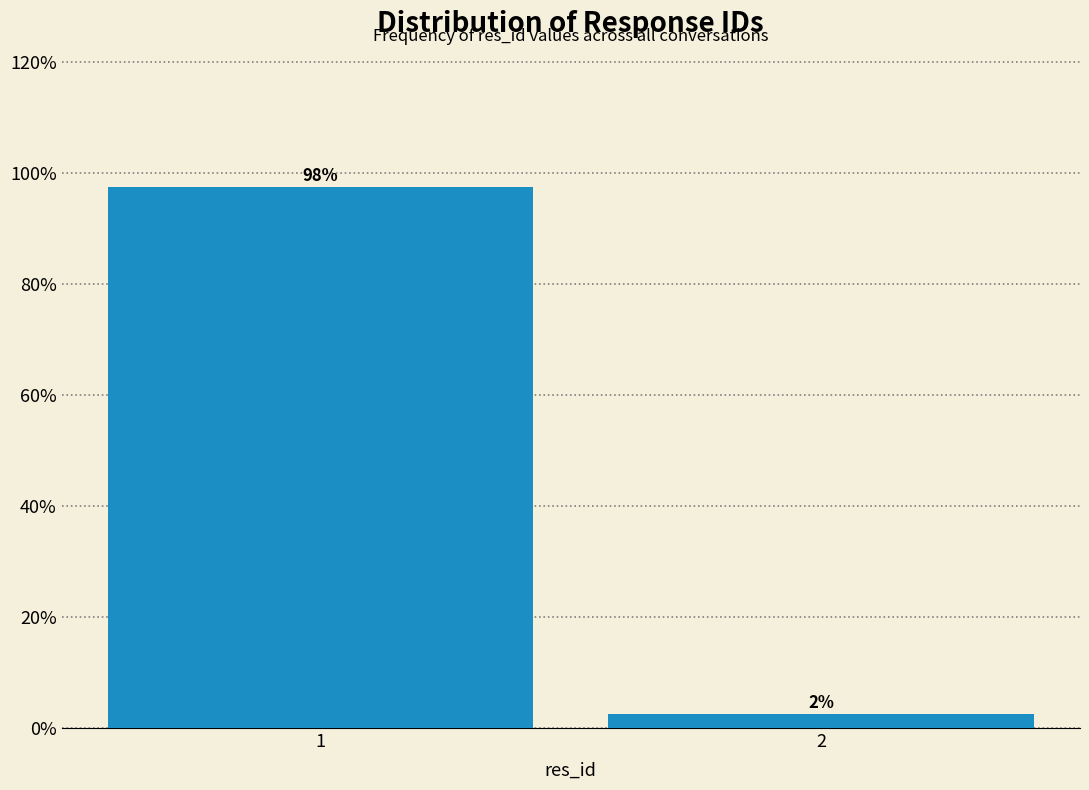

The chart shows a value of 97.5 at 1. True or false?

True